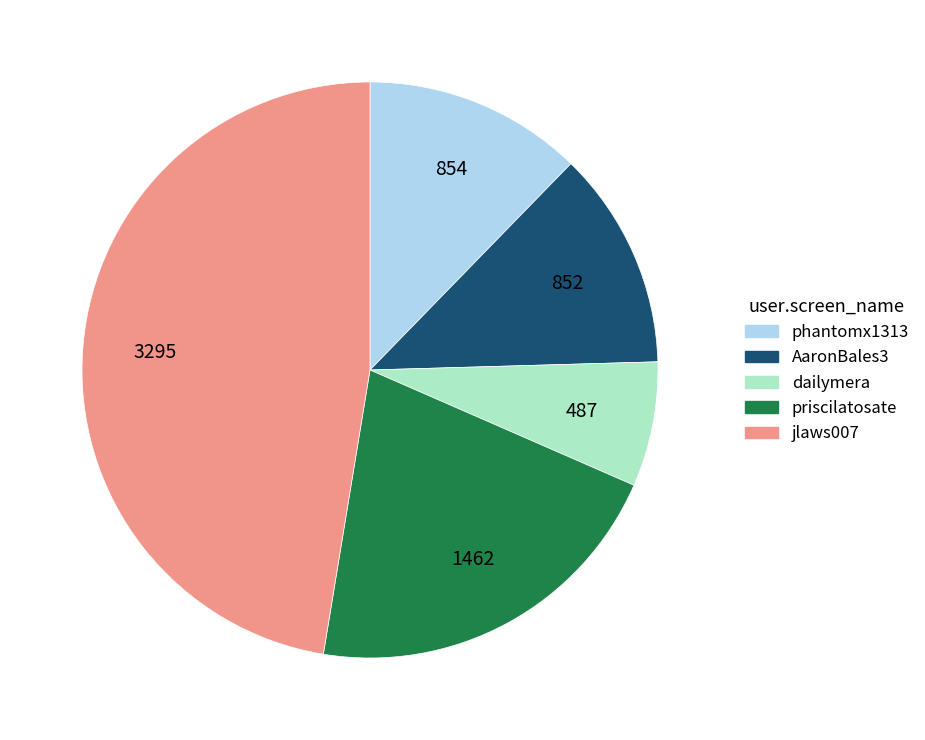

What is the ratio of the value at dailymera to the value at priscilatosate?

0.3